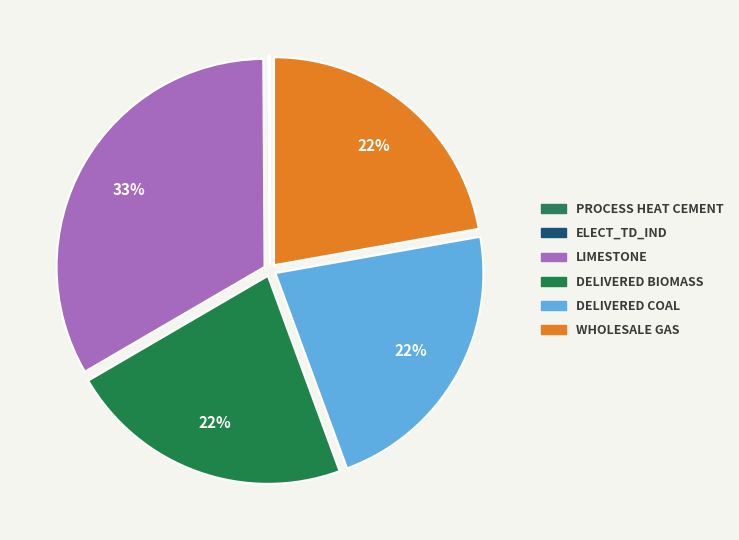

Which slice is the smallest?

elect_td_ind